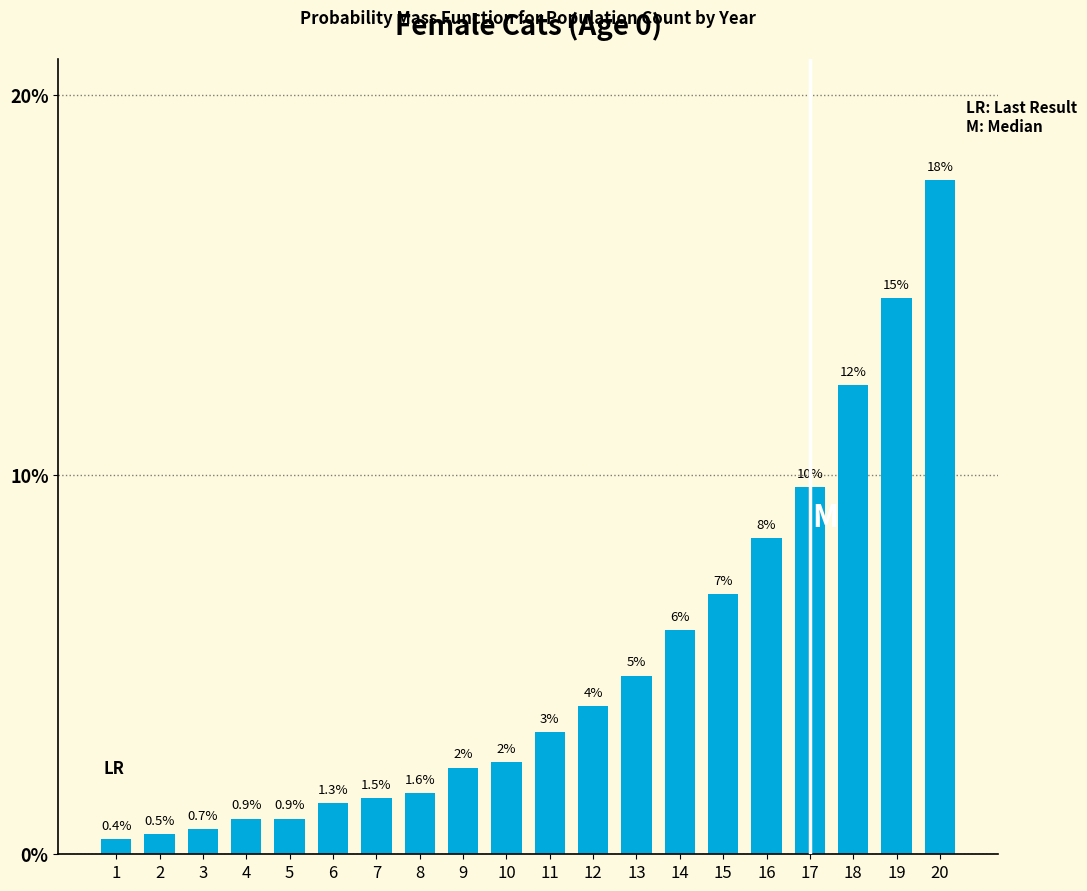

How many bars are there in total?

20